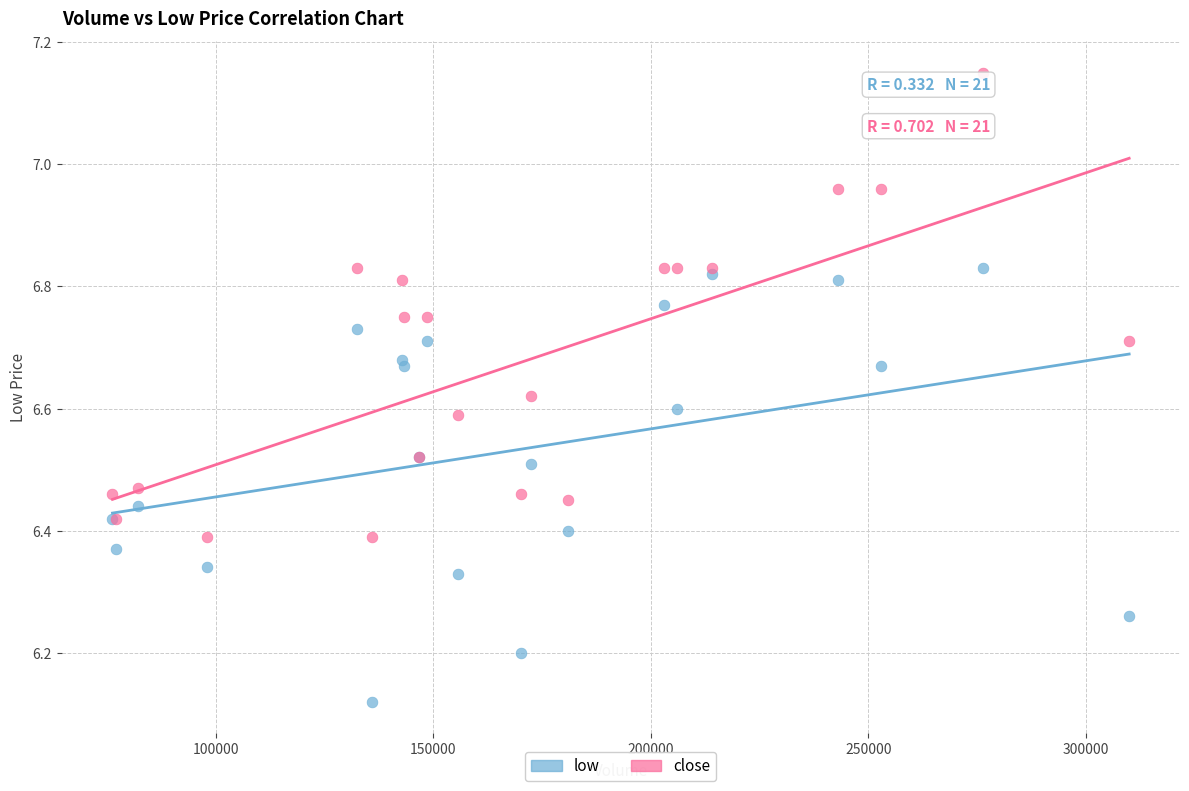

Which series contains the highest Y value?

close